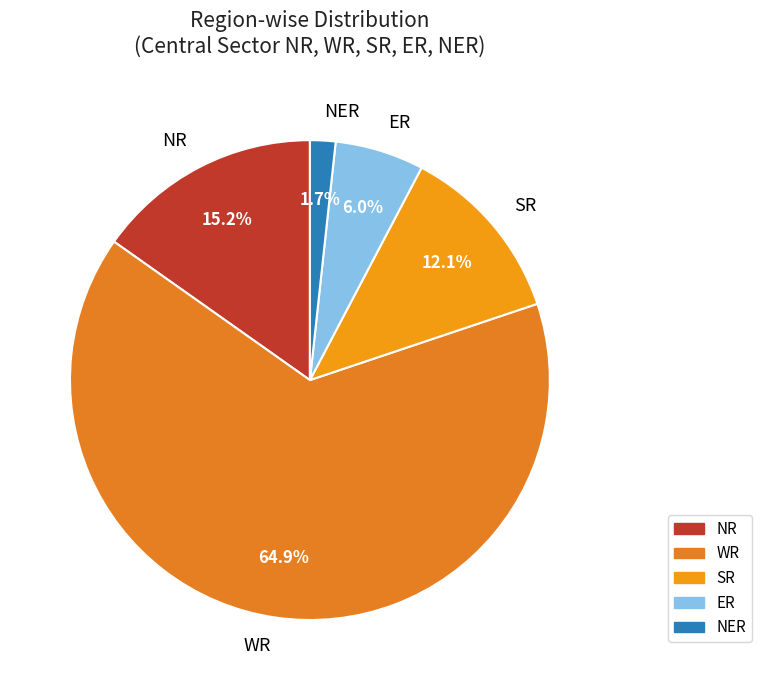

Which category has the biggest portion of the pie?

WR